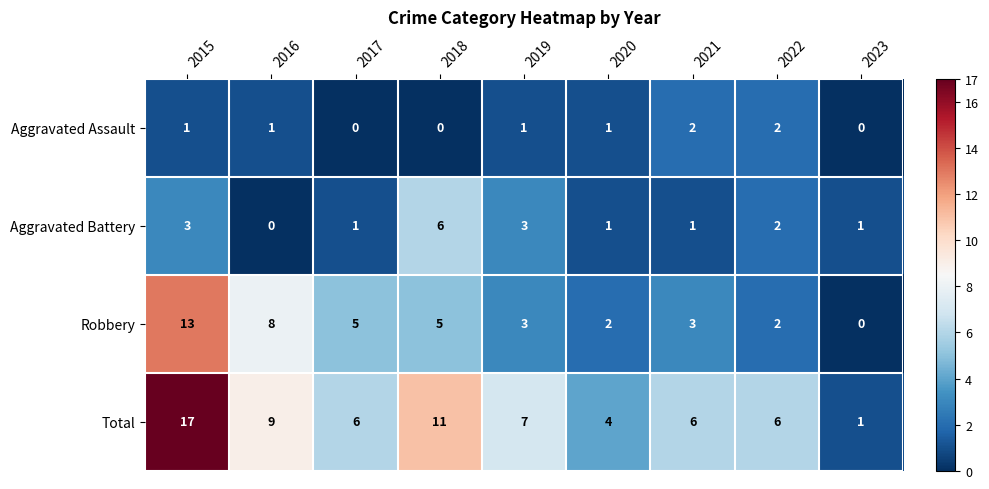

What is the average value of the Total series?

7